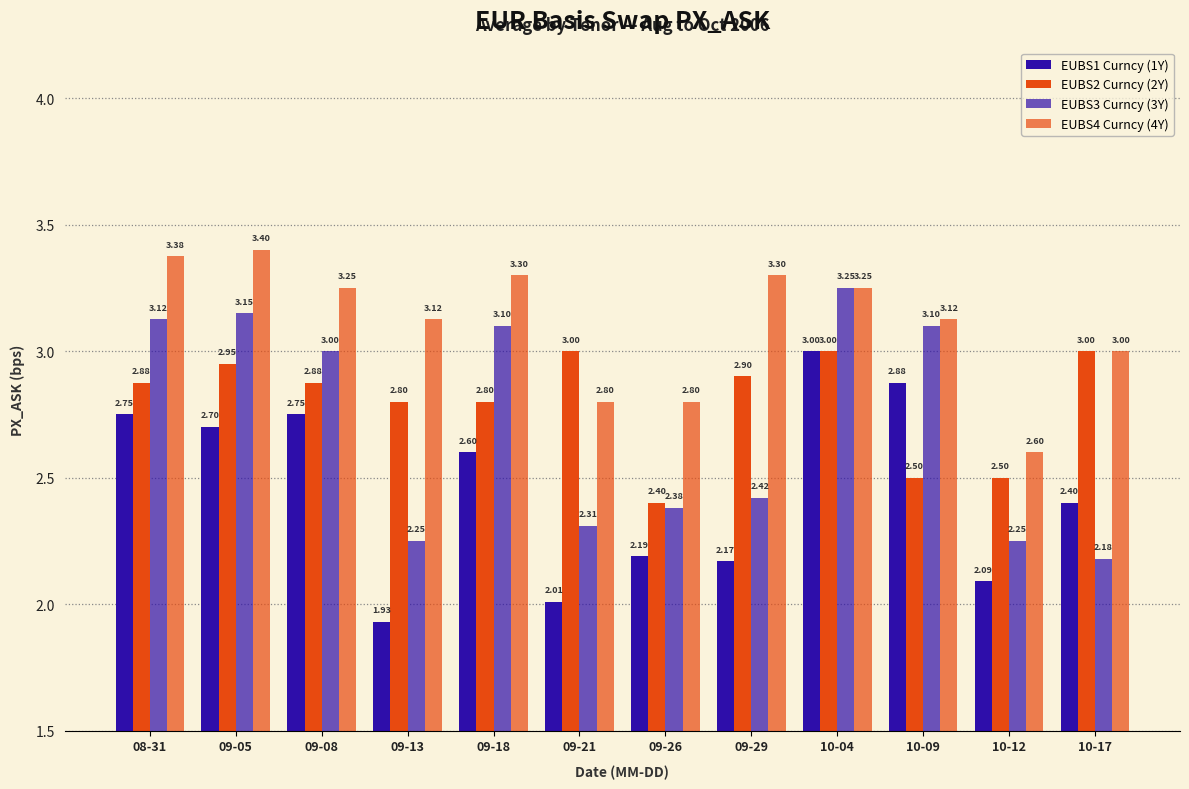

What position from the left is 09-29?

8